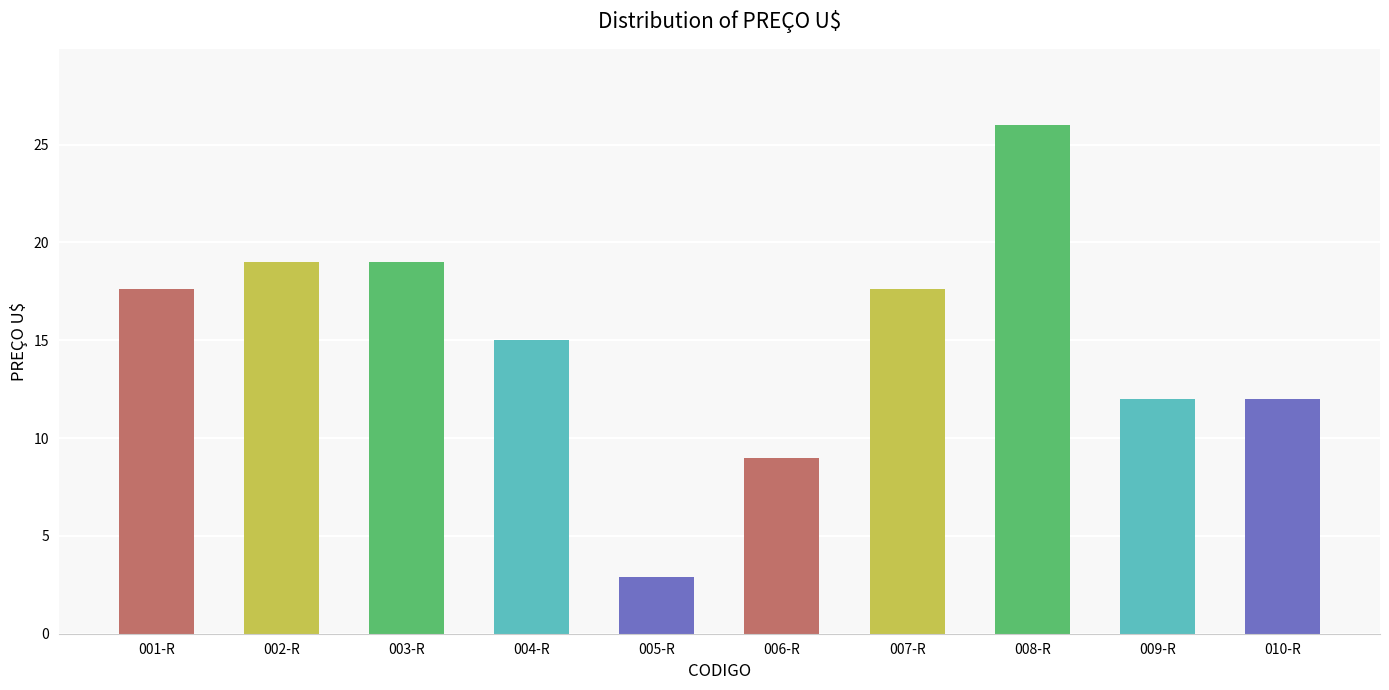

Reading left to right, what are all the values shown in this chart?

17.6	19.0	19.0	15.0	2.9	9.0	17.6	26.0	12.0	12.0